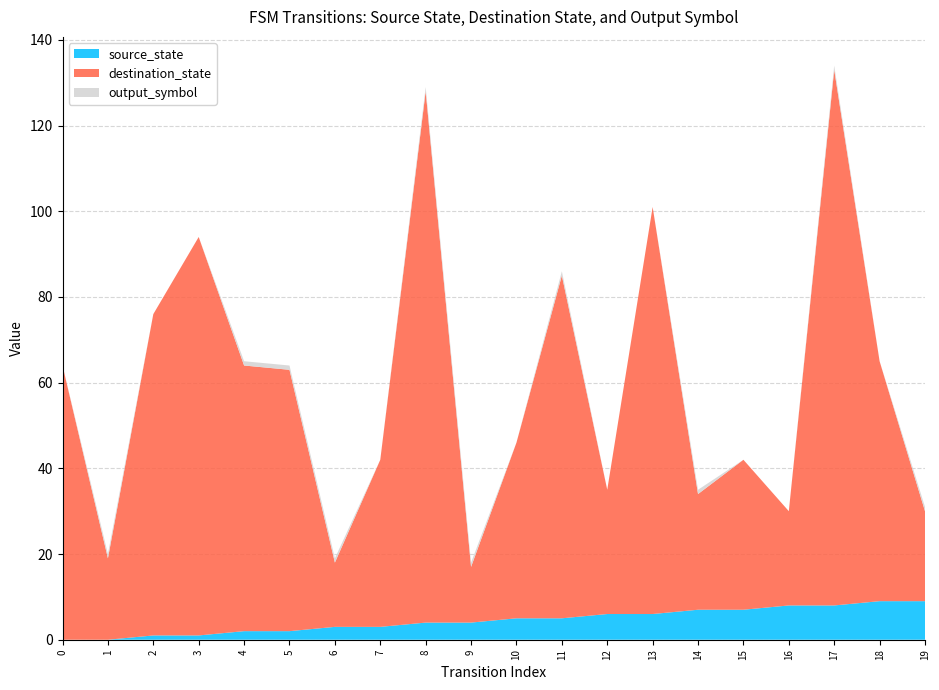

Reading left to right, list all the values displayed in this chart.

source_state: 0	0	1	1	2	2	3	3	4	4	5	5	6	6	7	7	8	8	9	9
destination_state: 64	19	75	93	62	61	15	39	124	13	41	80	29	95	27	35	22	125	56	21
output_symbol: 0	1	0	0	1	1	1	0	1	1	0	1	0	0	1	0	0	1	0	1